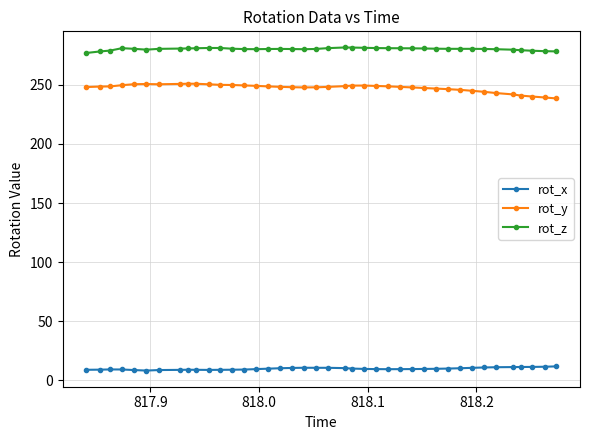

What is the greatest value displayed?

281.5